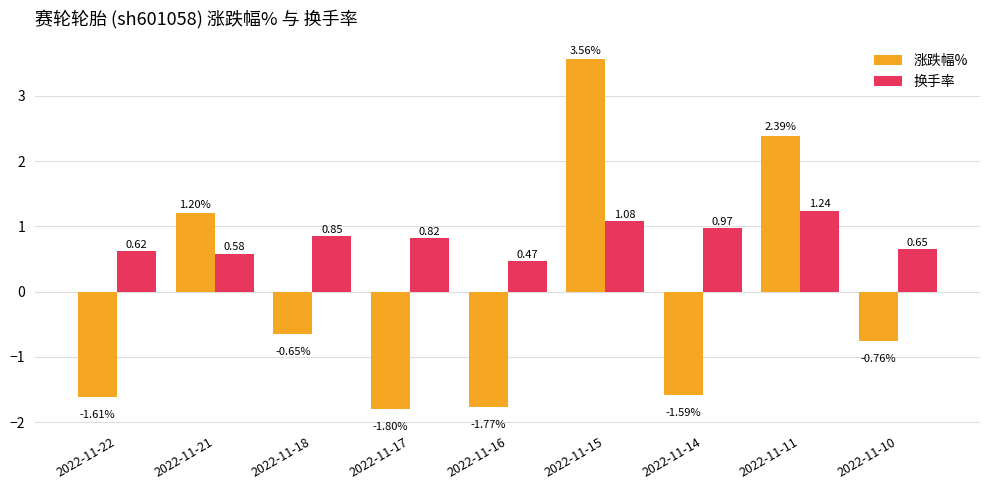

List the series in order of their overall mean, highest first.

换手率, 涨跌幅%